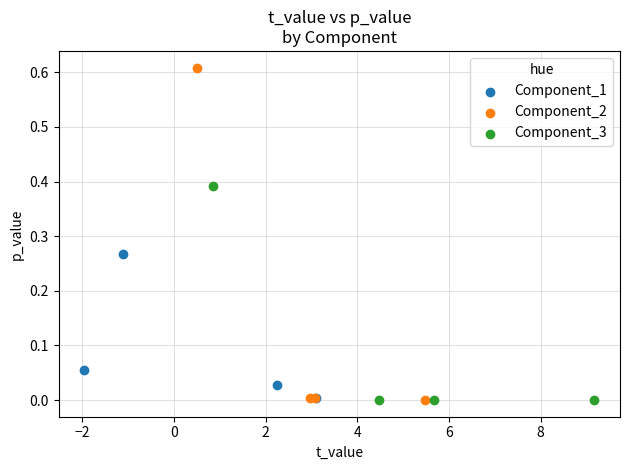

Which series reaches the maximum Y coordinate?

Component_2